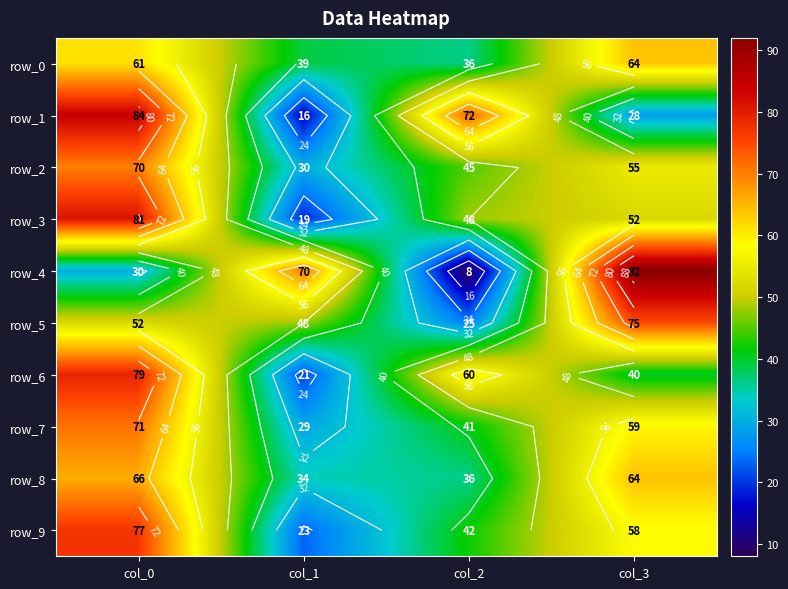

The value of row_7 at col_3 is 28. True or false?

False